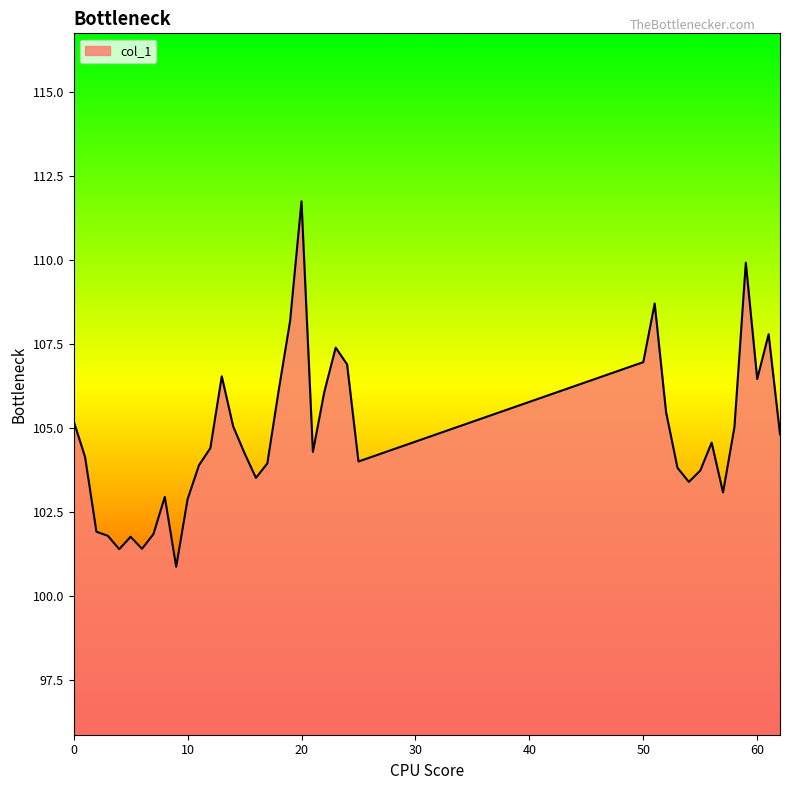

What is the difference between the maximum and minimum values?

10.9